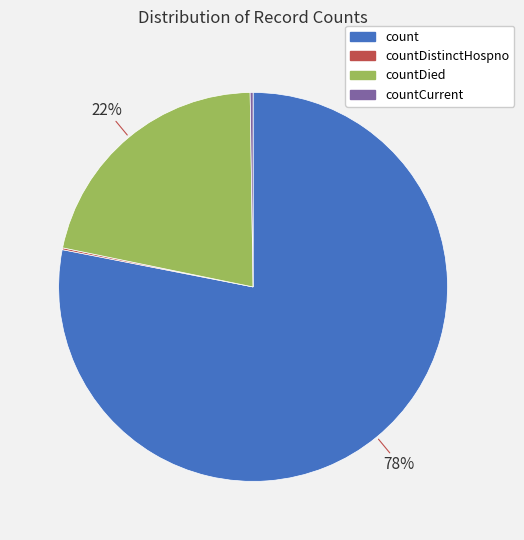

To the nearest percent, what is the difference between the largest and smallest slice percentages?

78%